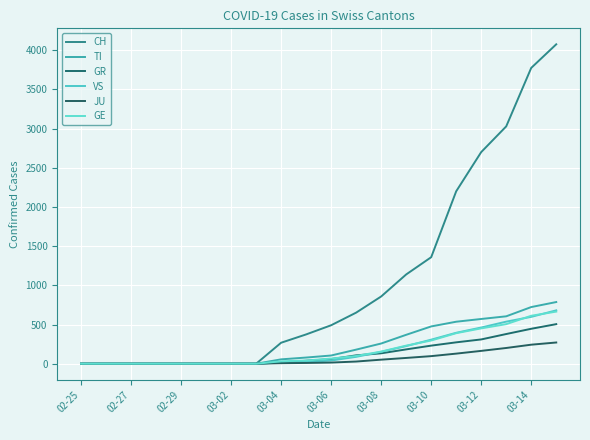

What is the sum of all GE values?

3542